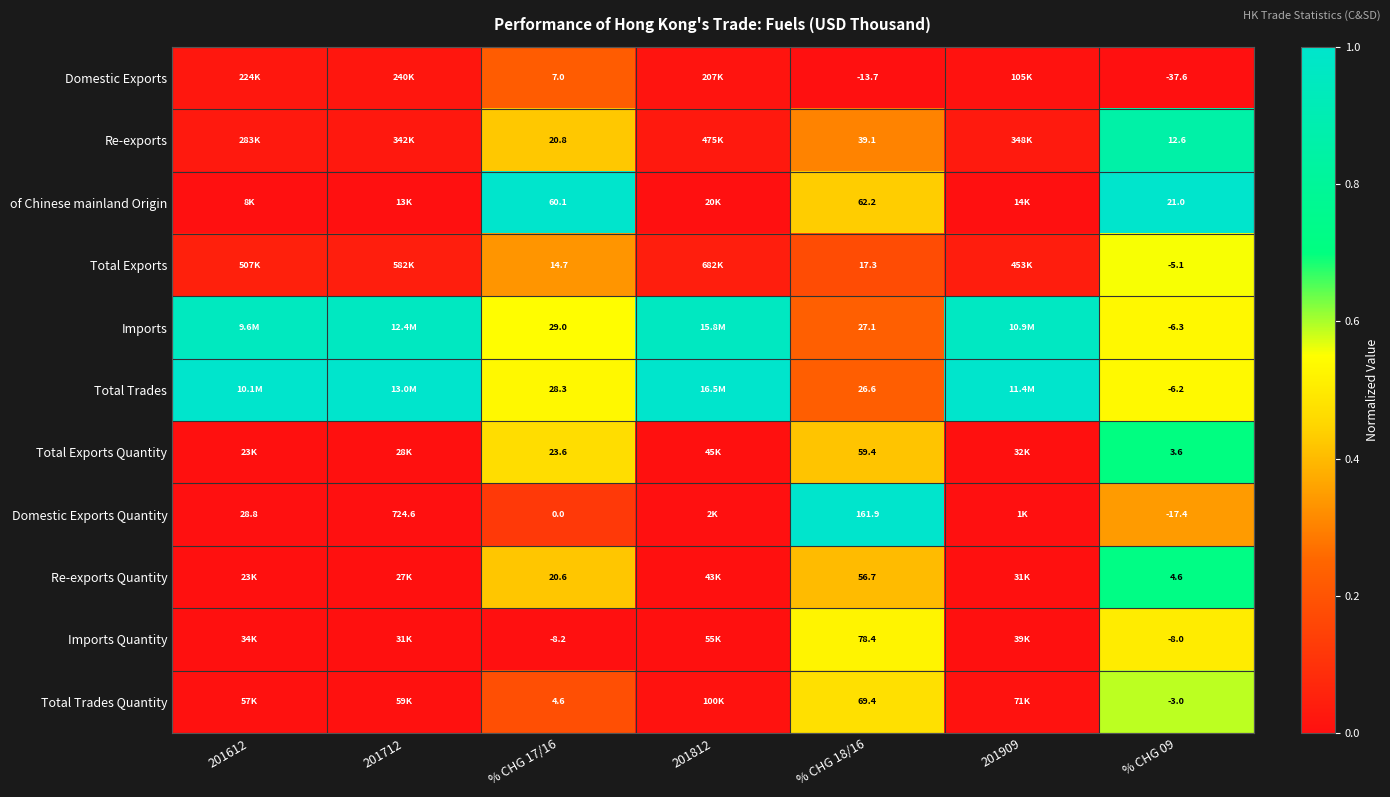

Between % CHG 18/16 and % CHG 09, which series saw the biggest shift?

Domestic Exports Quantity